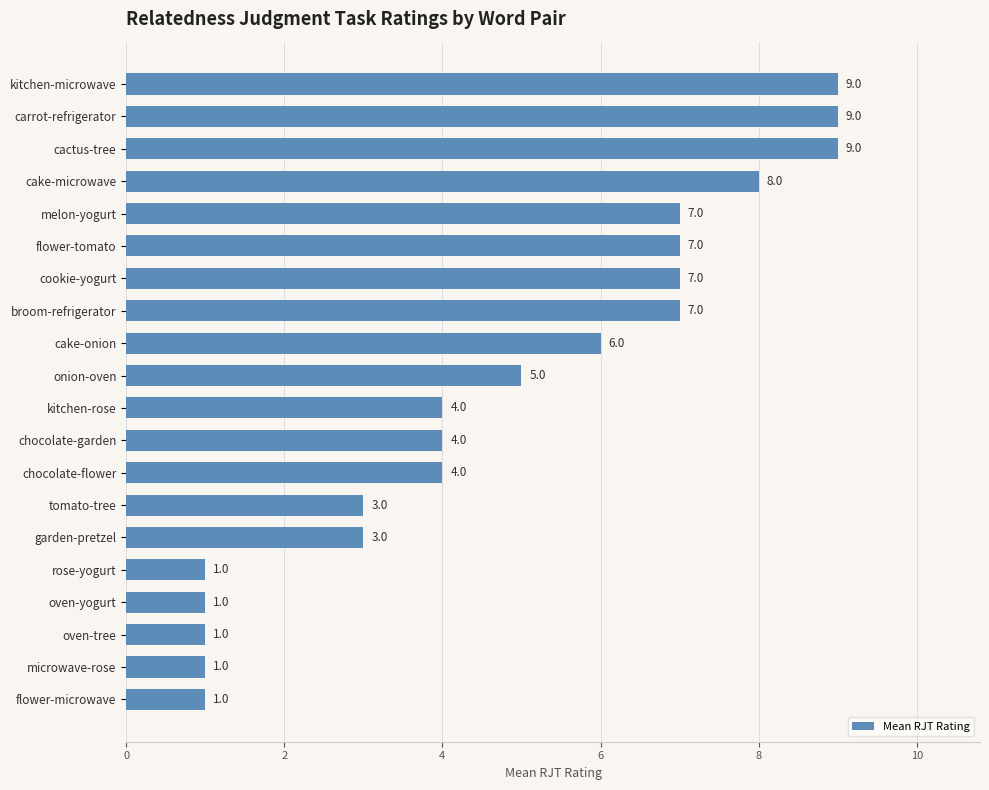

What is the difference between the maximum and second lowest values?

8